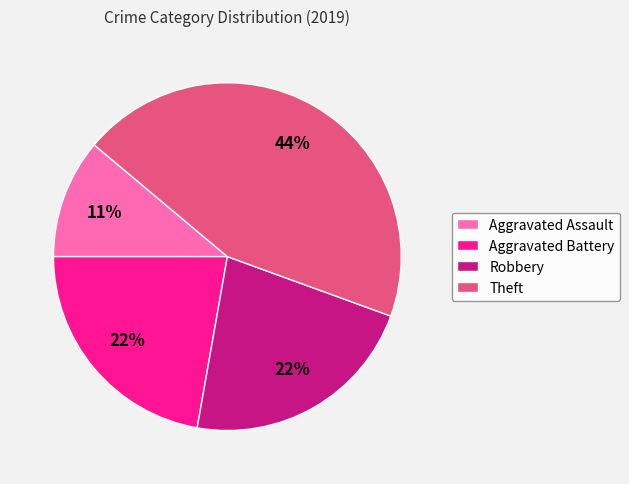

Do Theft and Aggravated Battery together represent more than half of the pie?

Yes